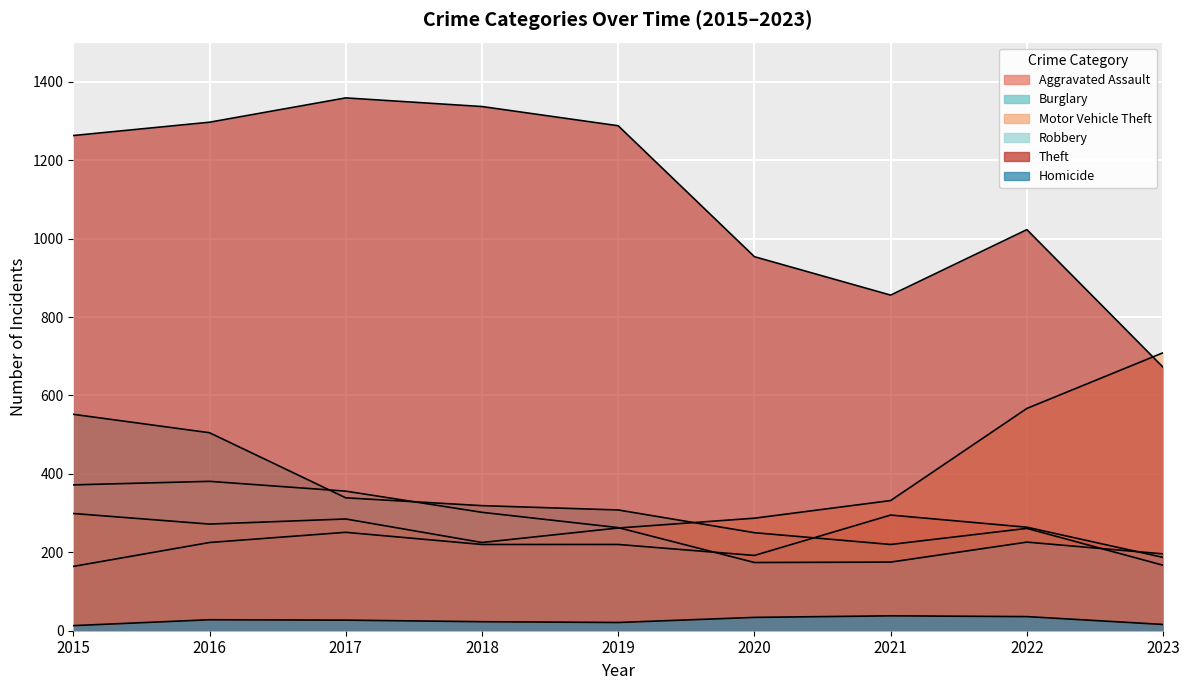

True or false: Homicide and Motor Vehicle Theft cross at least once.

False